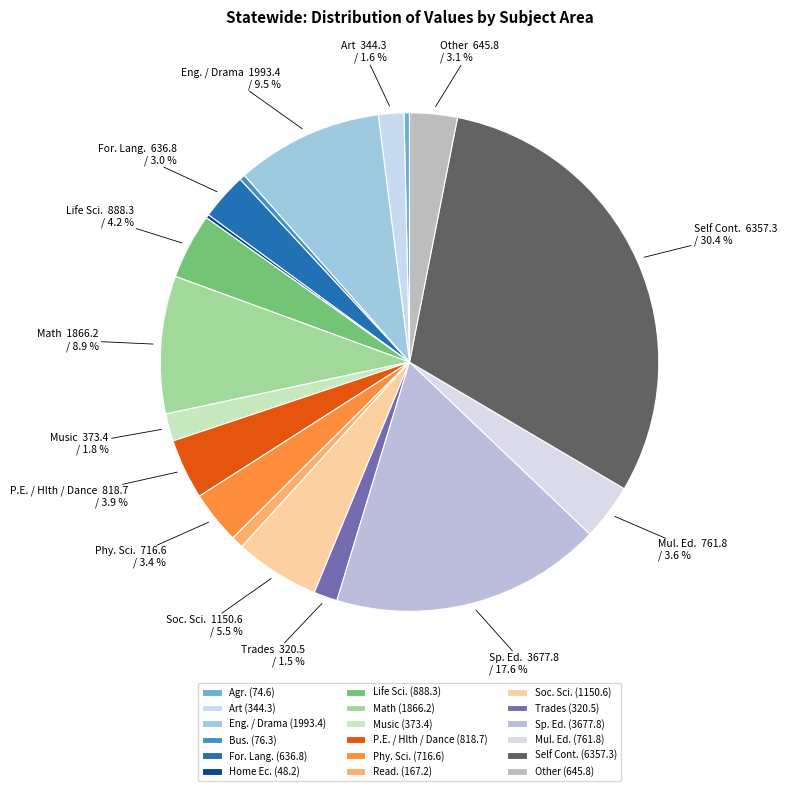

What percentage is NOT represented by Home Ec.?

99.8%